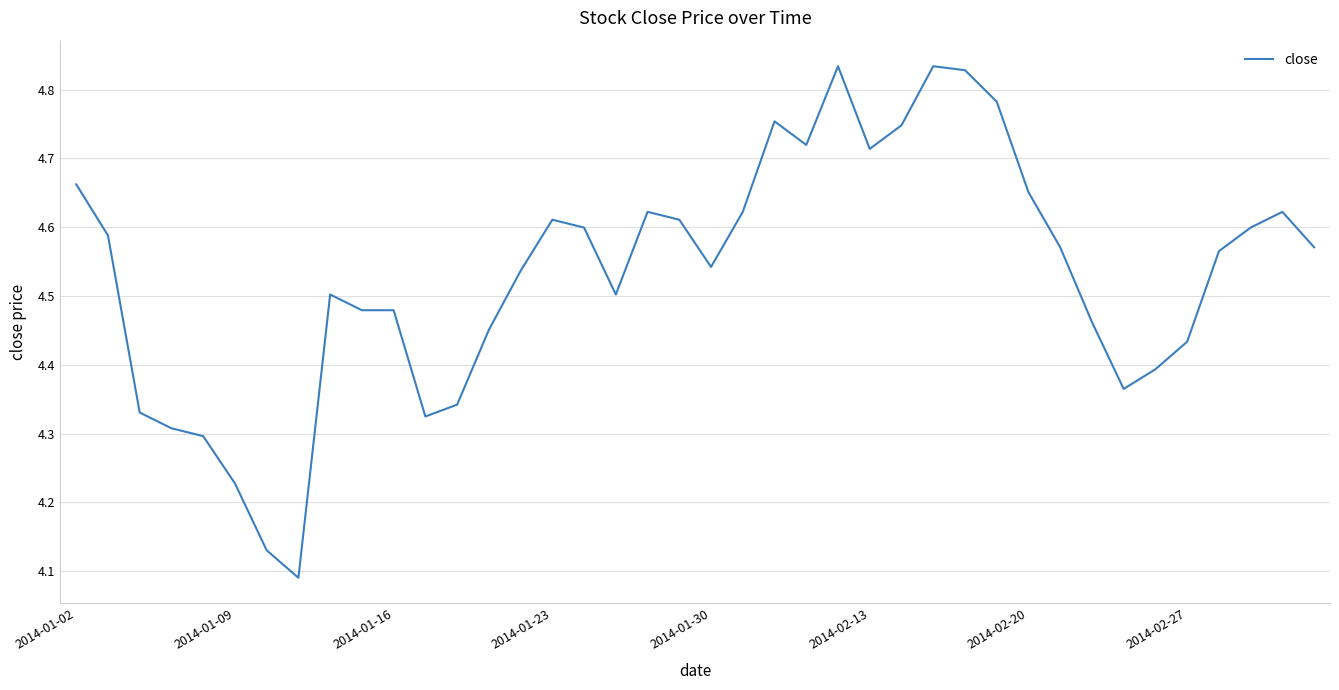

Is this an area chart (filled region under the line)?

No